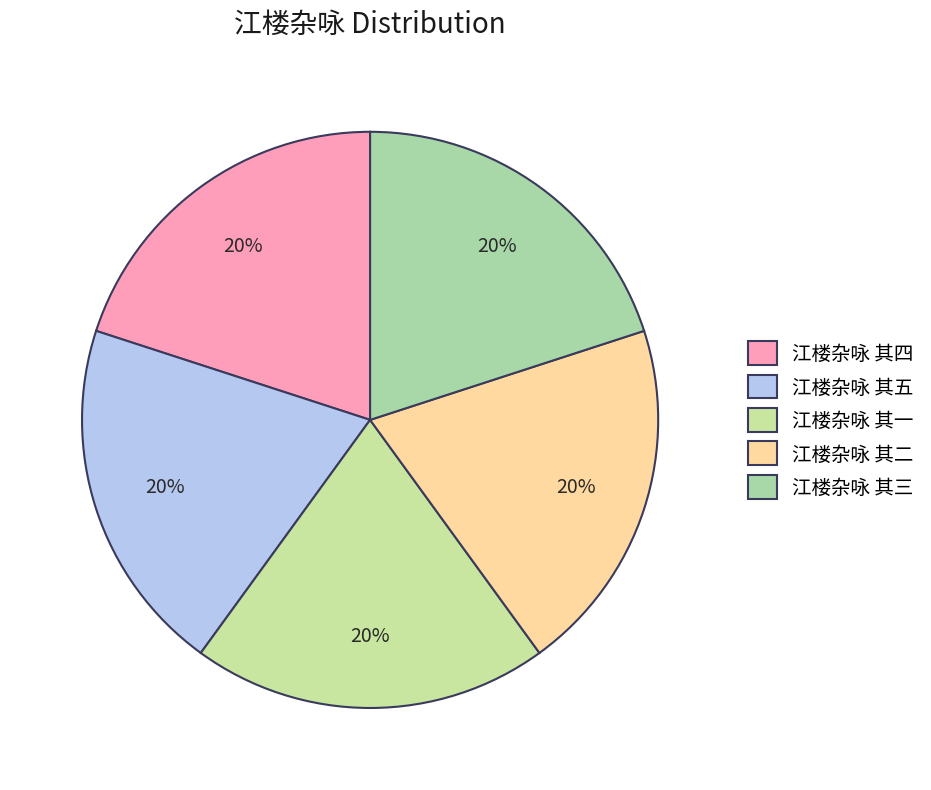

Approximately how many times larger is the value at 江楼杂咏 其三 compared to 江楼杂咏 其一?

1.0